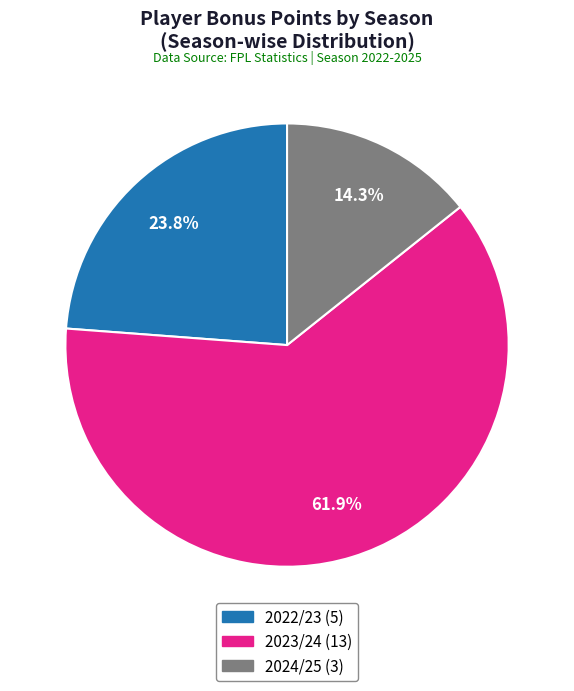

Is there a majority slice in this chart?

Yes